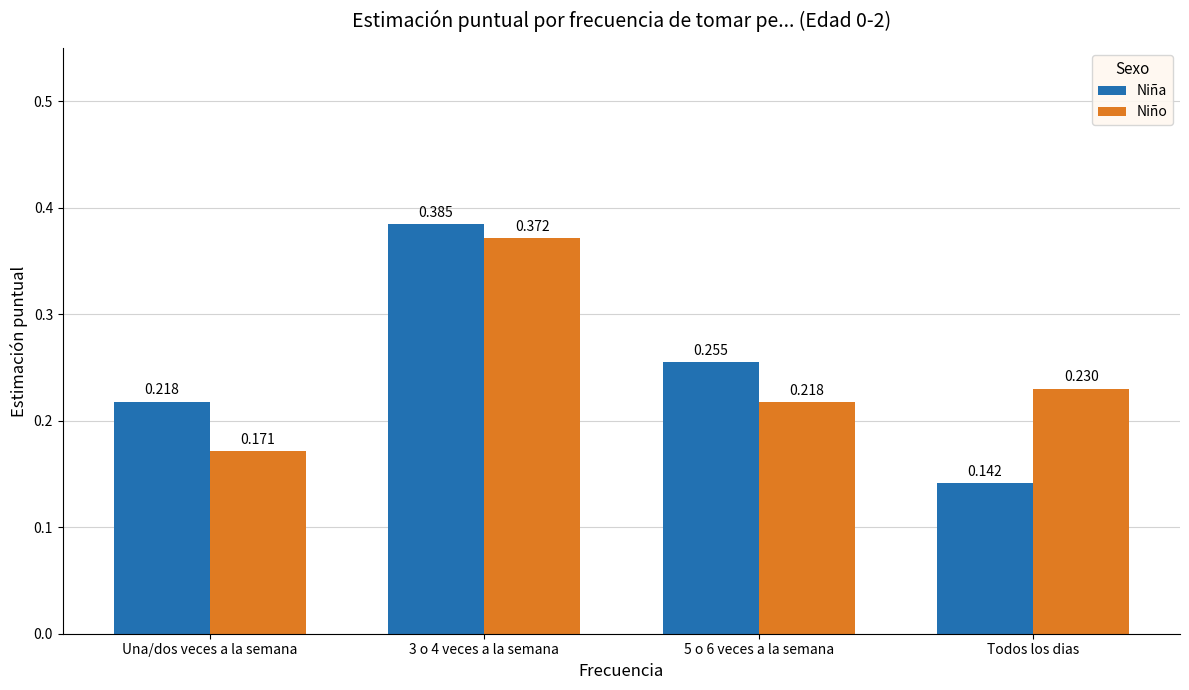

Between 3 o 4 veces a la semana and 5 o 6 veces a la semana, which series saw the biggest shift?

Niño